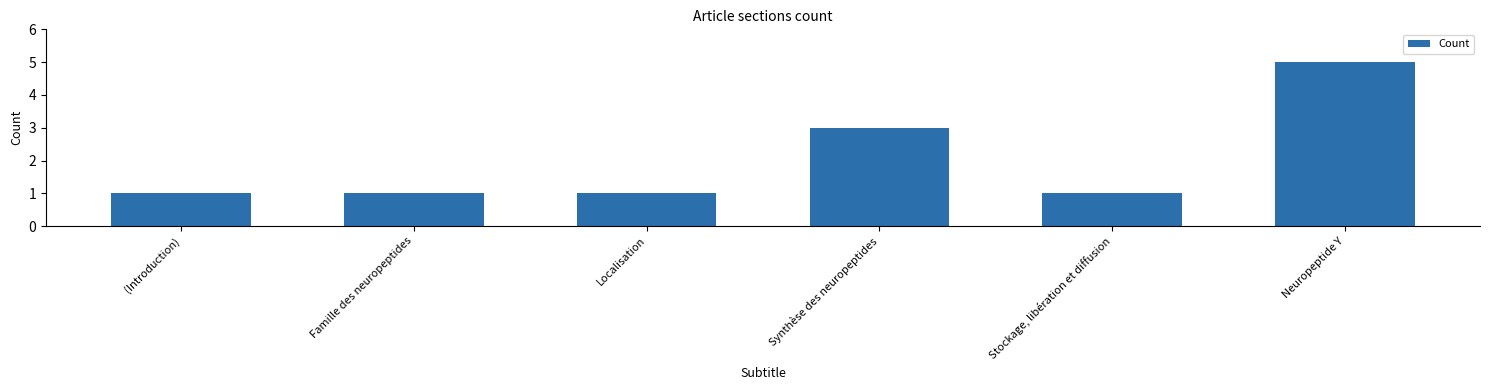

Is it true that the value at Stockage, libération et diffusion is 1?

True